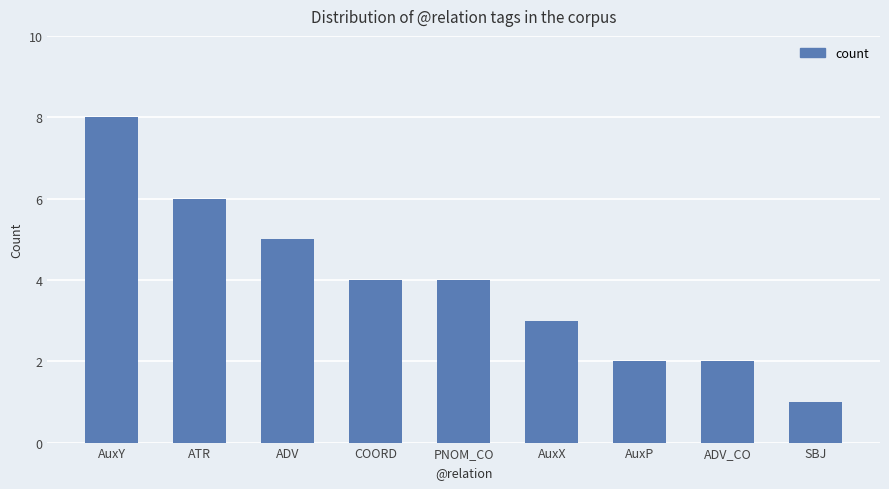

Does the chart contain any negative values?

No